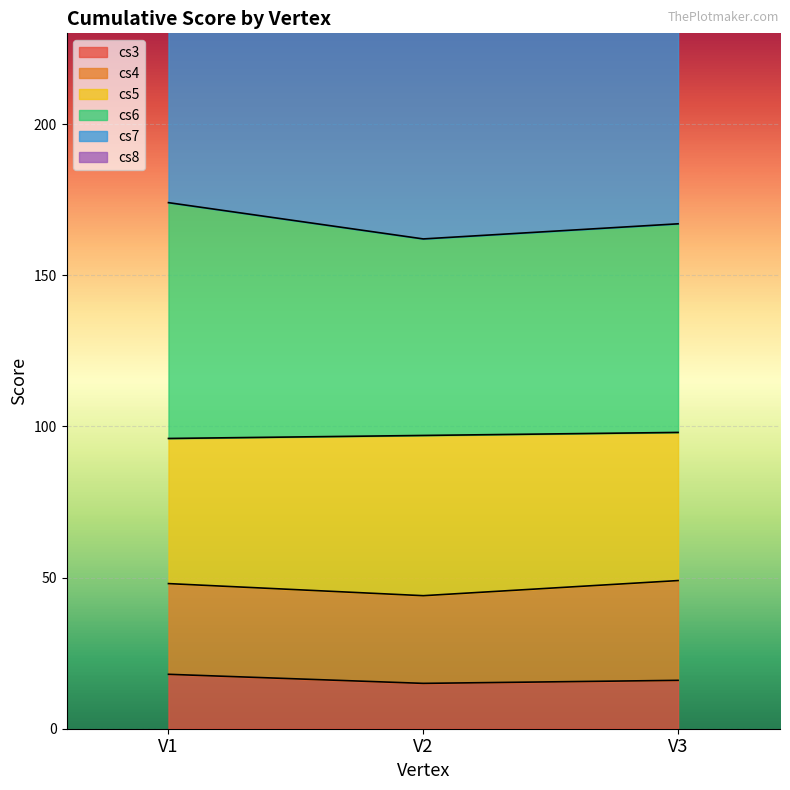

Which series has the largest total across all categories?

cs6